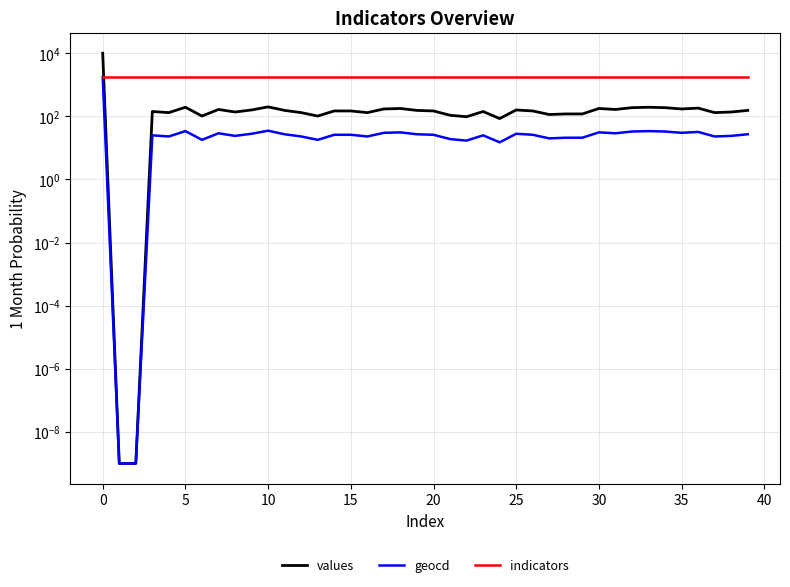

What is the label of the 11th point from the right?

29